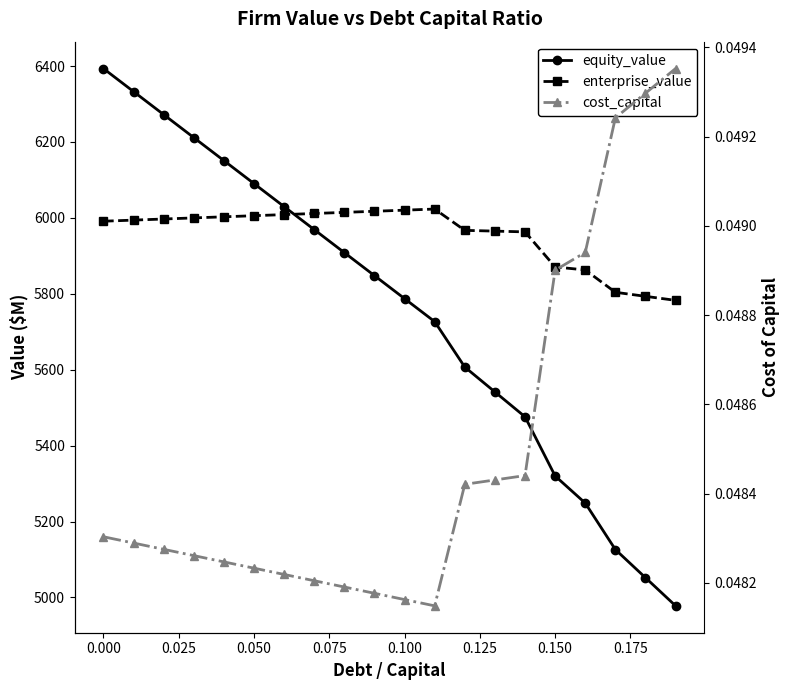

What is the highest value of the equity_value series?

6393.4